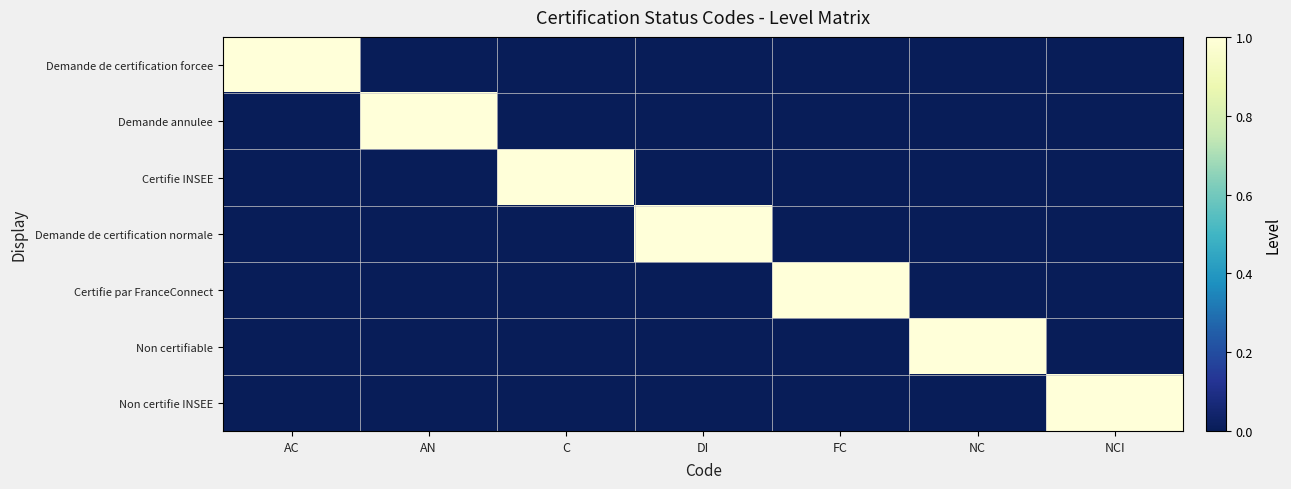

Reading left to right, extract all data points from this chart.

Demande de certification forcee: AC=1	AN=0	C=0	DI=0	FC=0	NC=0	NCI=0
Demande annulee: AC=0	AN=1	C=0	DI=0	FC=0	NC=0	NCI=0
Certifie INSEE: AC=0	AN=0	C=1	DI=0	FC=0	NC=0	NCI=0
Demande de certification normale: AC=0	AN=0	C=0	DI=1	FC=0	NC=0	NCI=0
Certifie par FranceConnect: AC=0	AN=0	C=0	DI=0	FC=1	NC=0	NCI=0
Non certifiable: AC=0	AN=0	C=0	DI=0	FC=0	NC=1	NCI=0
Non certifie INSEE: AC=0	AN=0	C=0	DI=0	FC=0	NC=0	NCI=1